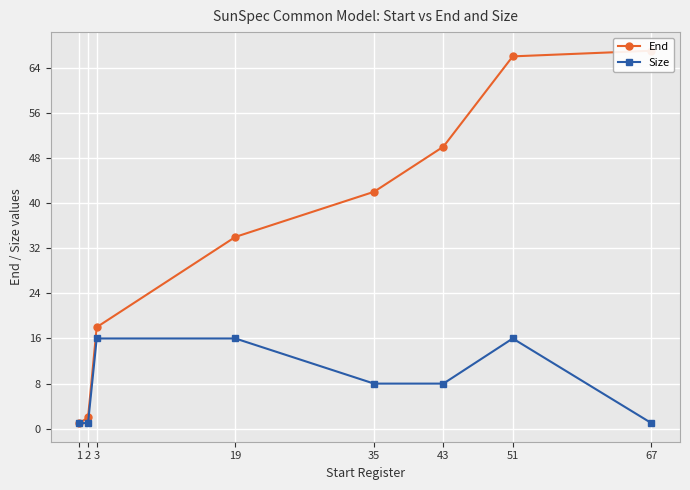

At which label is Size closest to 8?

35